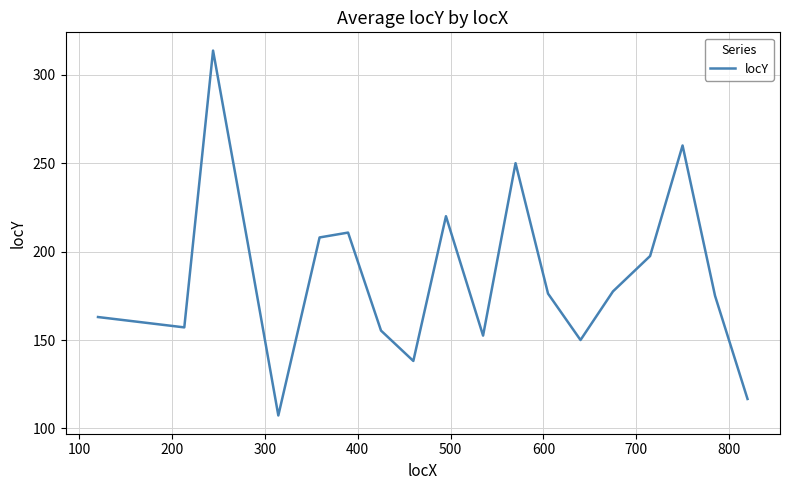

What is the maximum value shown in the chart?

313.7